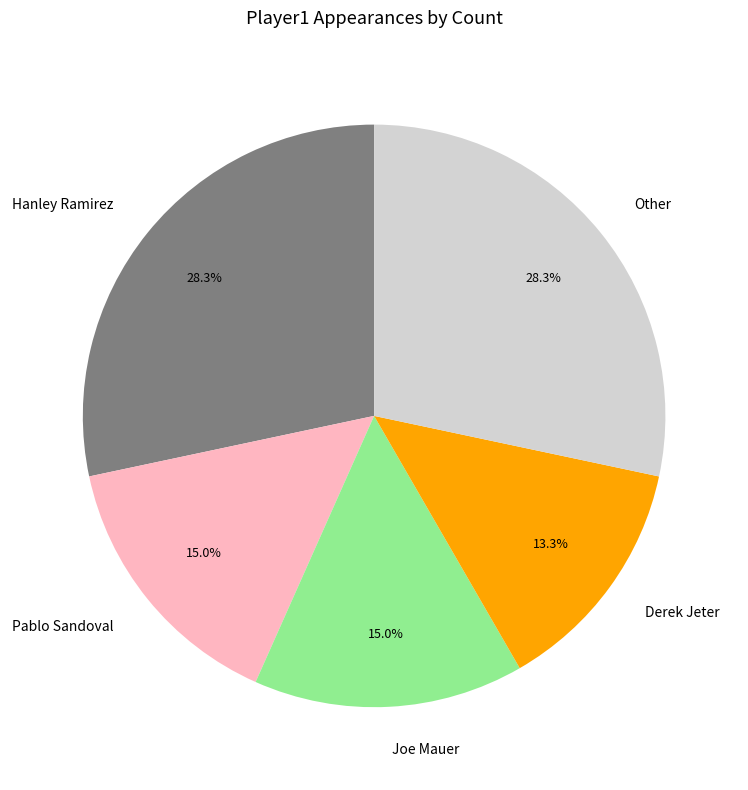

Which category has the smallest portion of the pie?

Derek Jeter